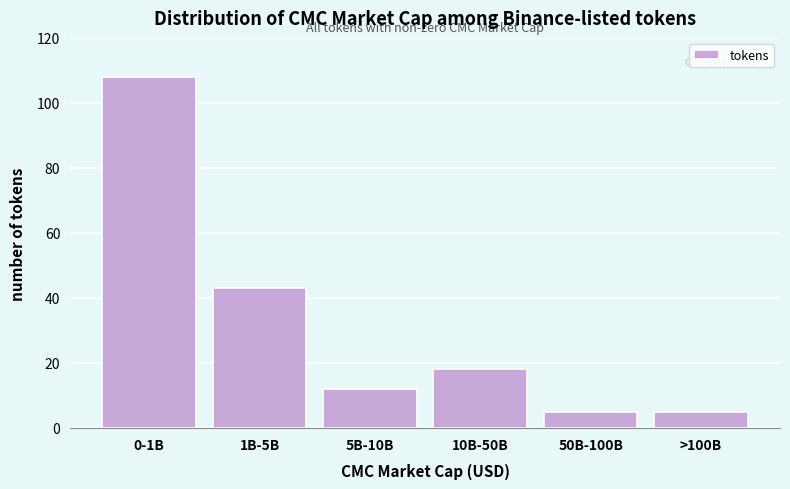

Reading left to right, extract all data points from this chart.

0-1B=108	1B-5B=43	5B-10B=12	10B-50B=18	50B-100B=5	>100B=5